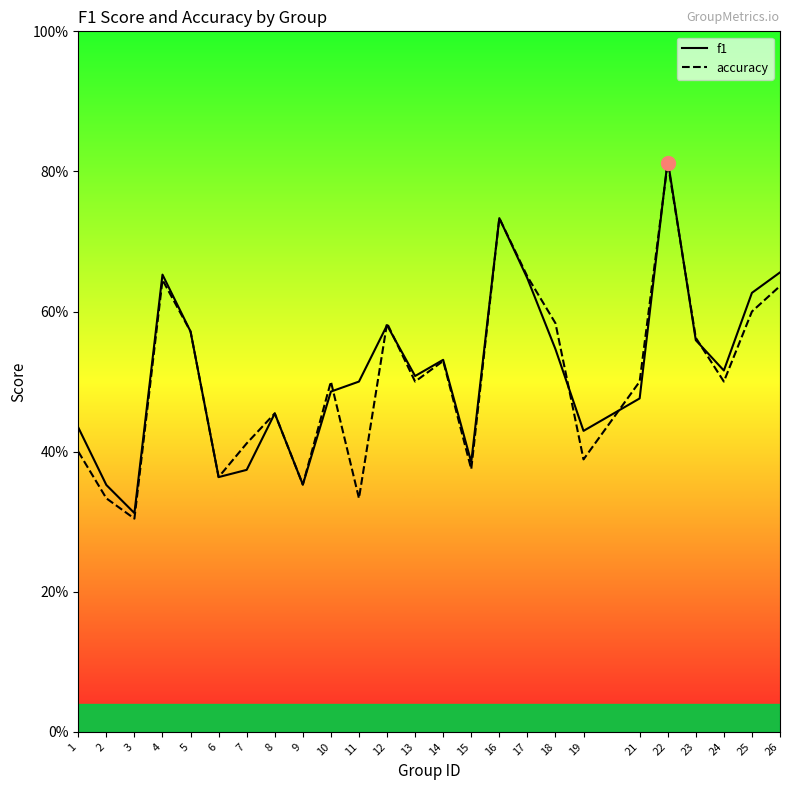

Is it true that f1 equals 0.6 at 25?

True